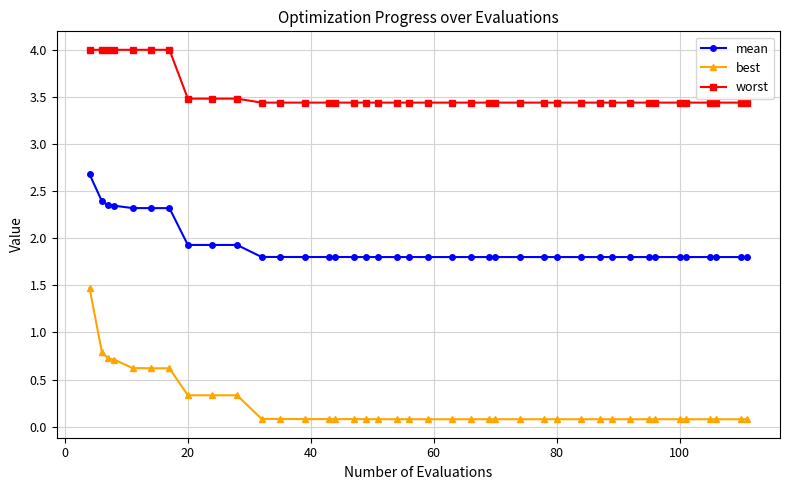

What is the maximum value for mean?

2.7